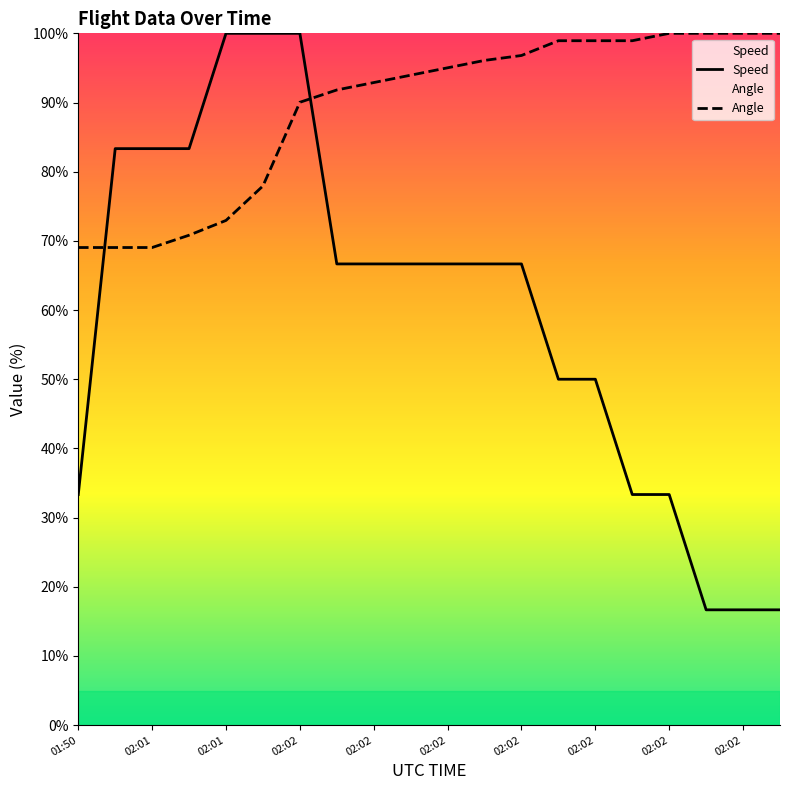

What is the total value across all series at 02:01?

152.4